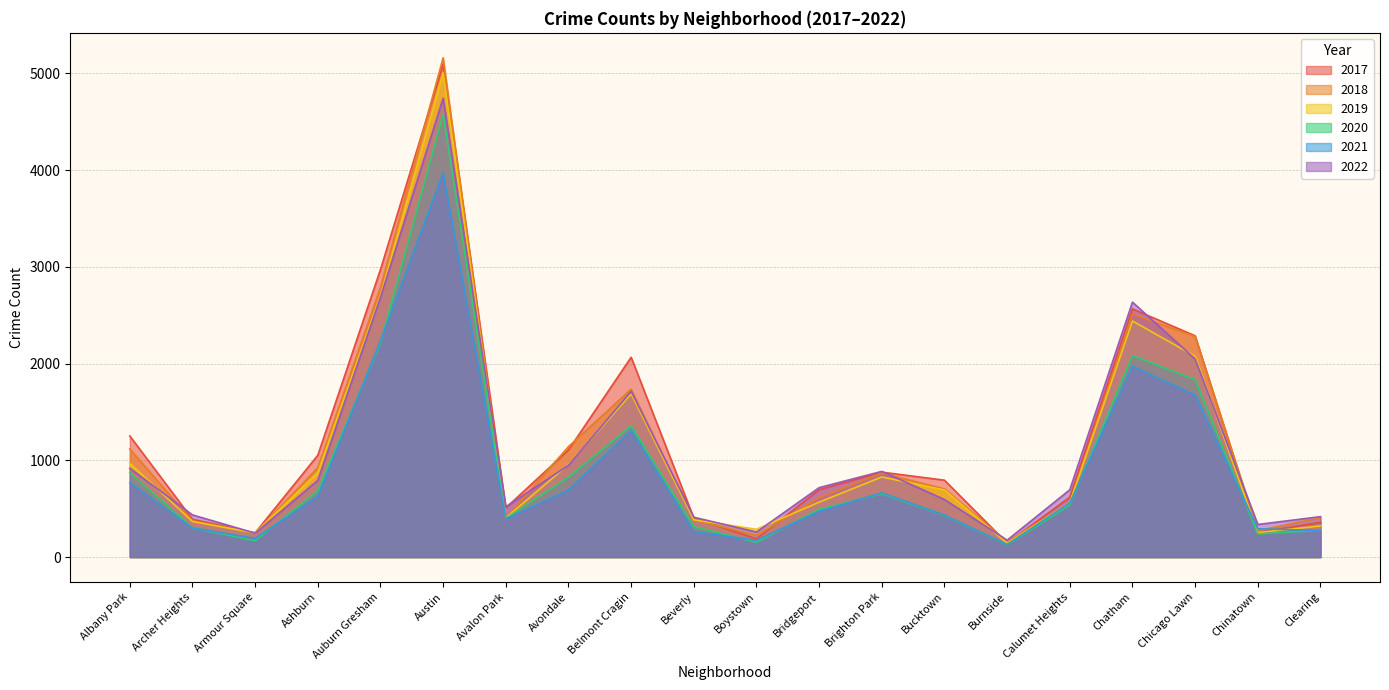

Is it true that 2017 equals 251 at Armour Square?

True